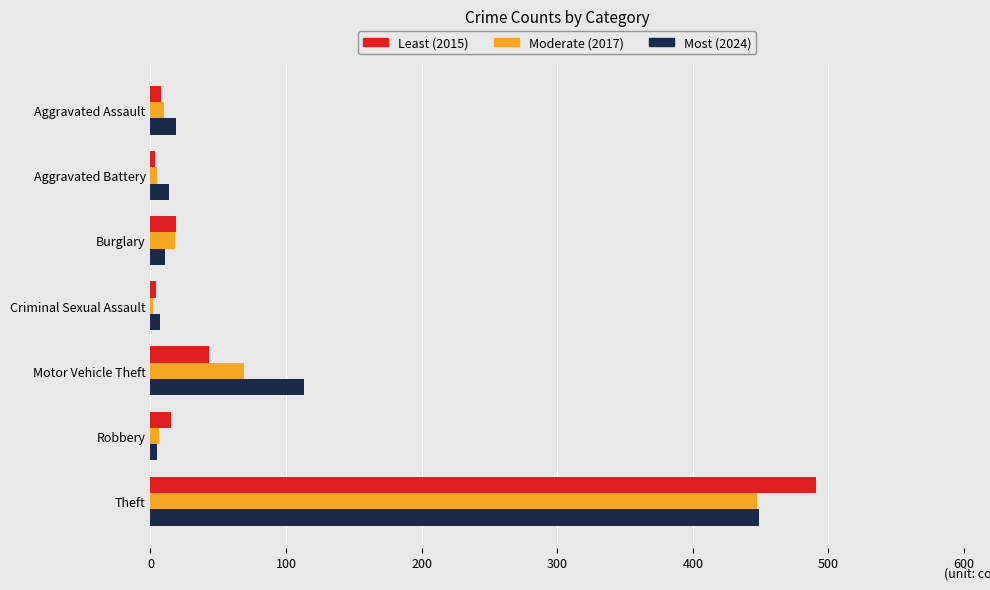

Which series has the largest range (max minus min)?

Least (2015)